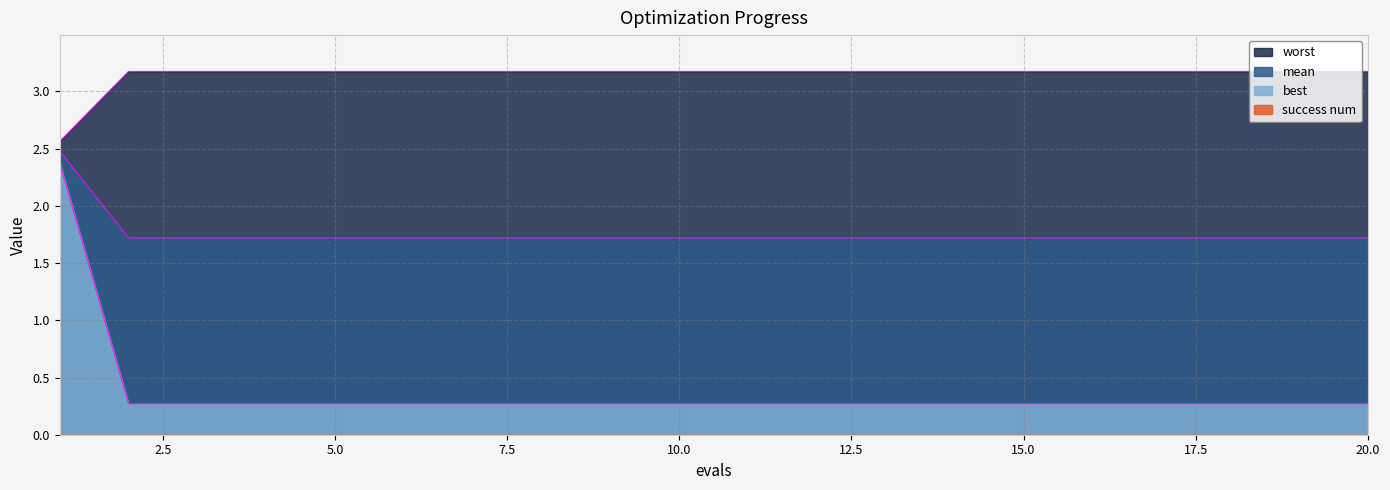

What is the value of the mean point at the 2nd from the left?

1.7